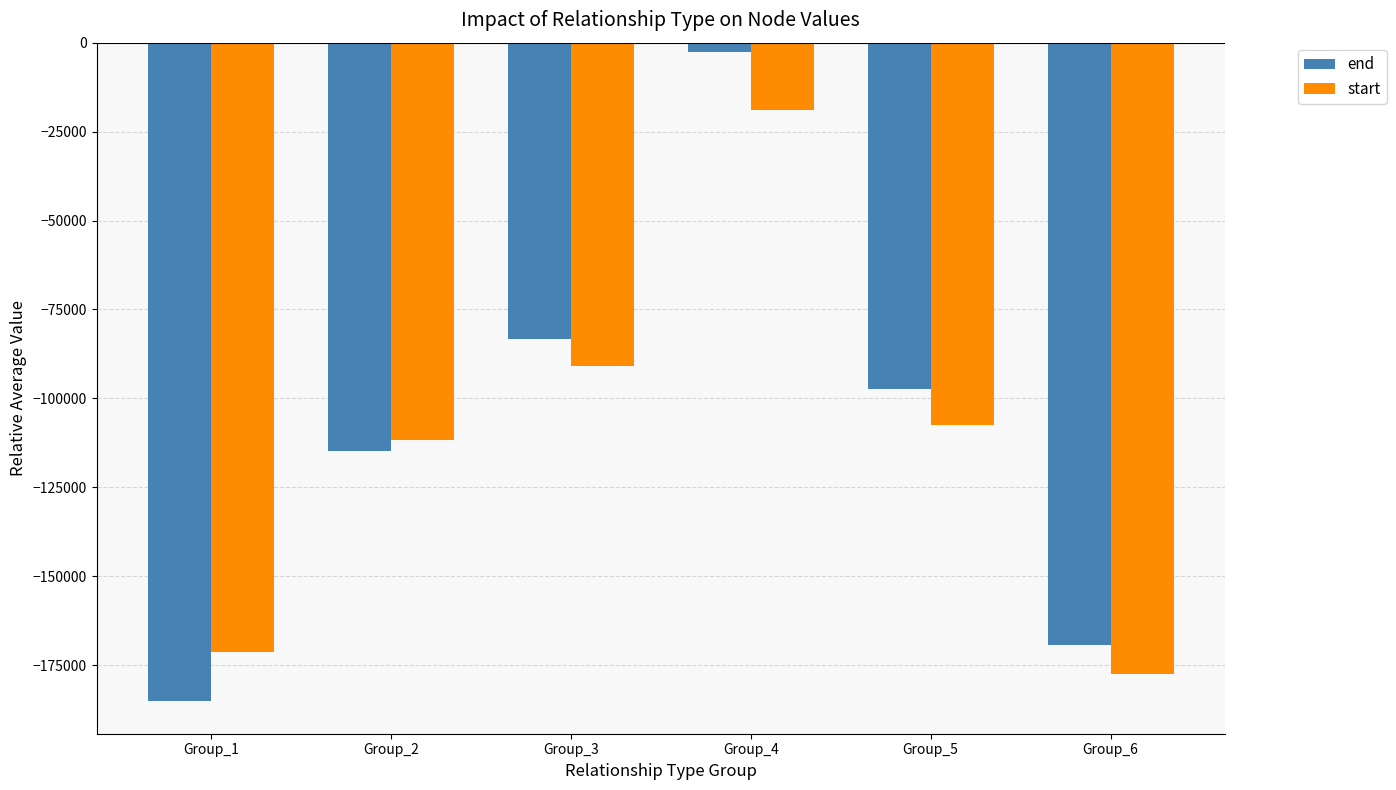

How many bars are there in total?

12